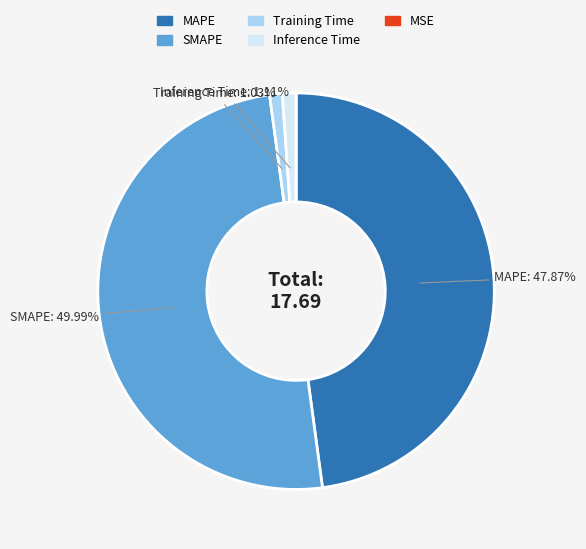

Is it true that Training Time is 1% of the pie?

True